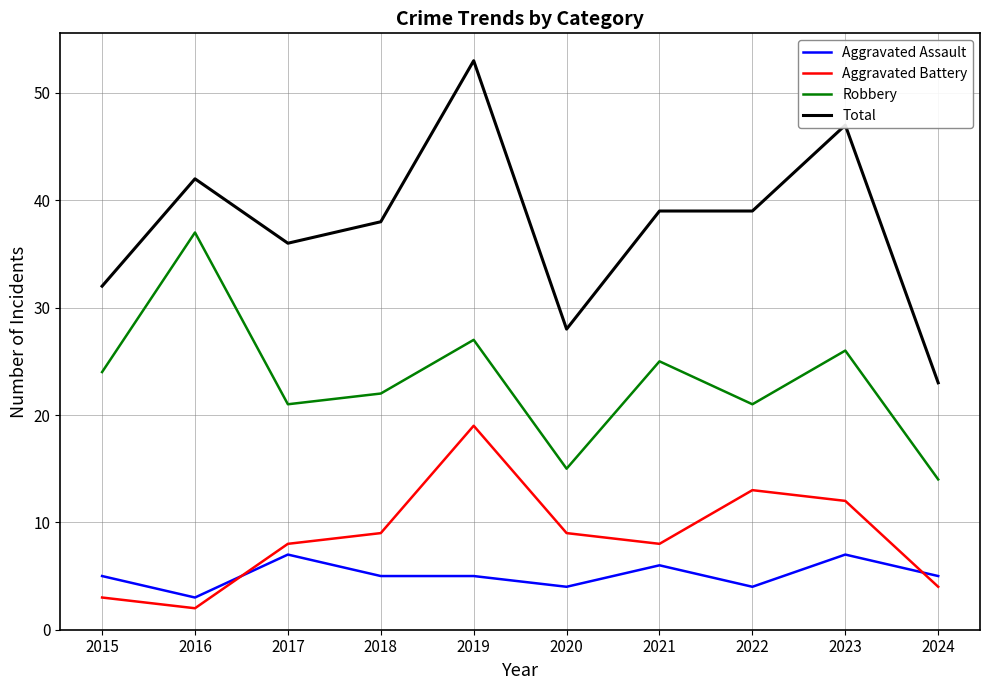

Which series has the largest total across all categories?

Total